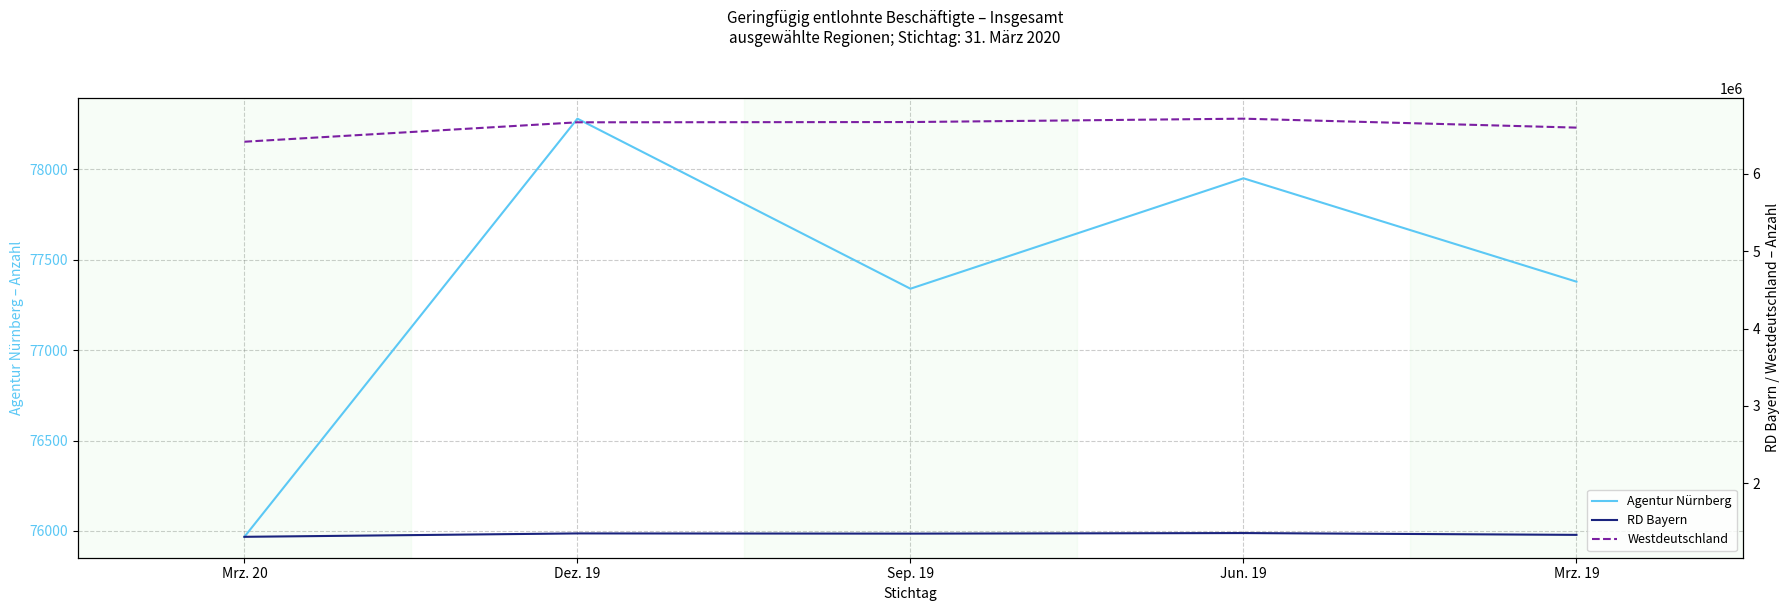

Where is the first local maximum for Westdeutschland?

Jun. 19